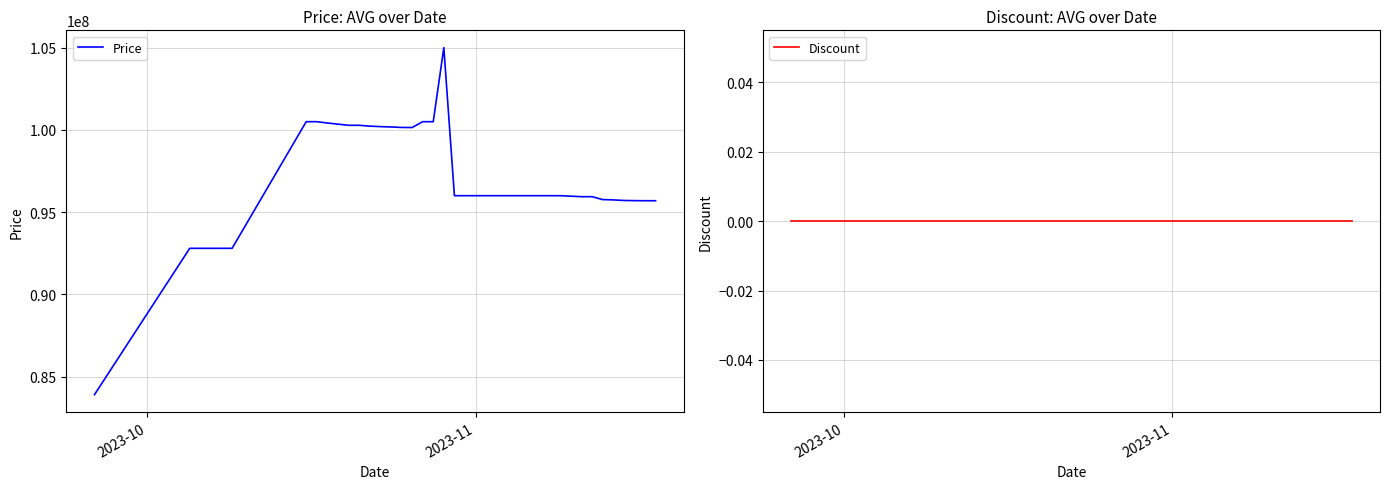

What is the minimum value for Price?

83900000